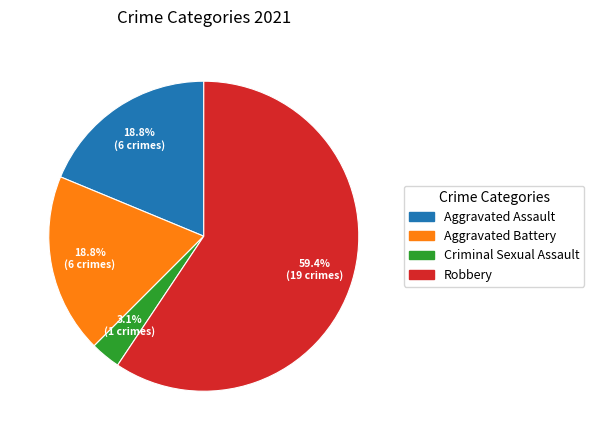

Does Robbery represent more than half of the total?

Yes